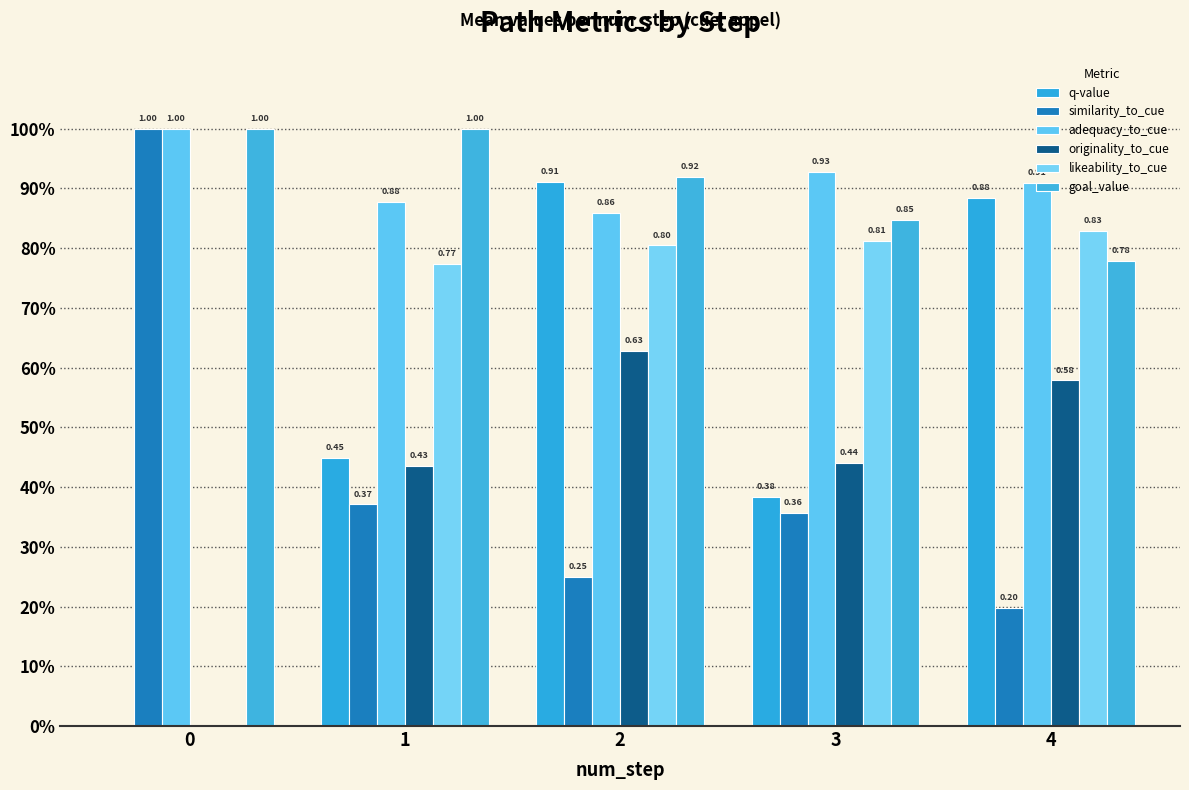

Is the value of similarity_to_cue at 1 greater than the value of likeability_to_cue at 3?

No